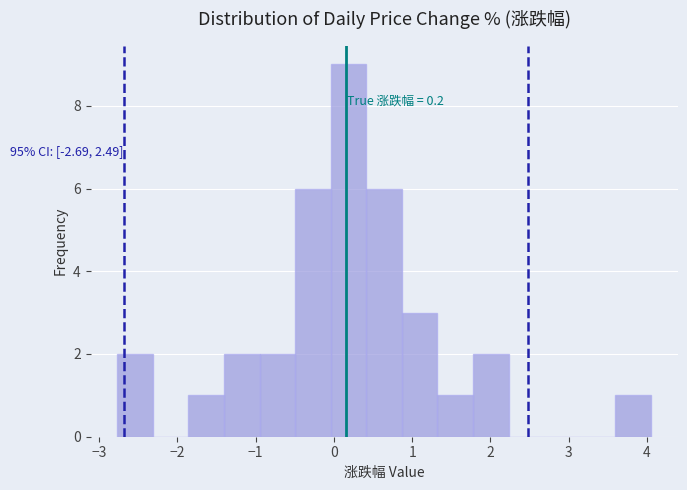

Which range on the x-axis has the tallest bar?

0.0 to 0.4